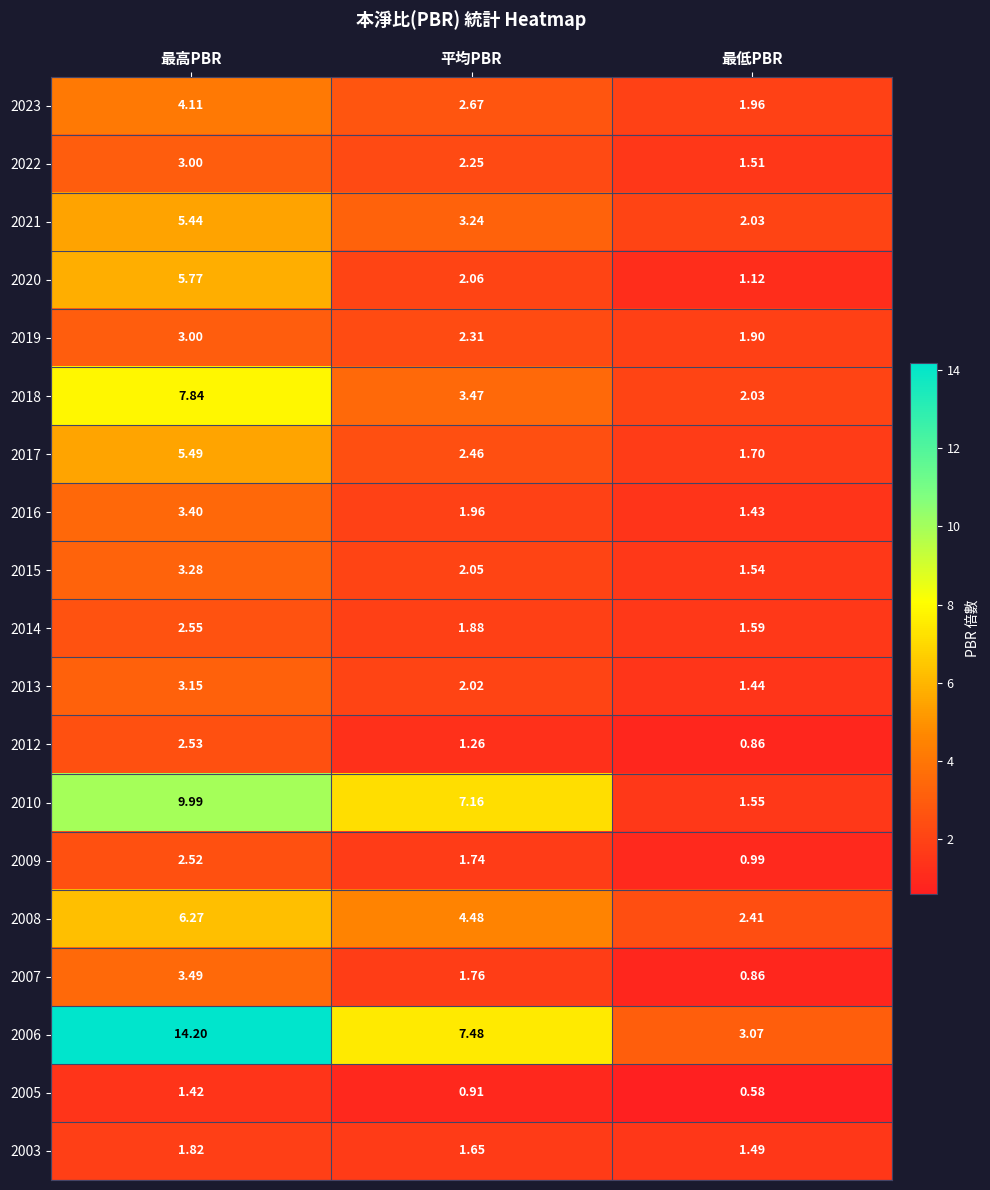

Rank the categories by 2017 value from lowest to highest.

最低PBR, 平均PBR, 最高PBR